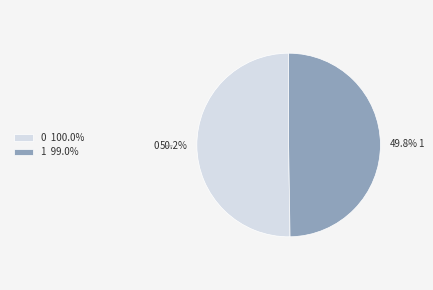

Is the sum of 0 and 1 greater than half?

Yes